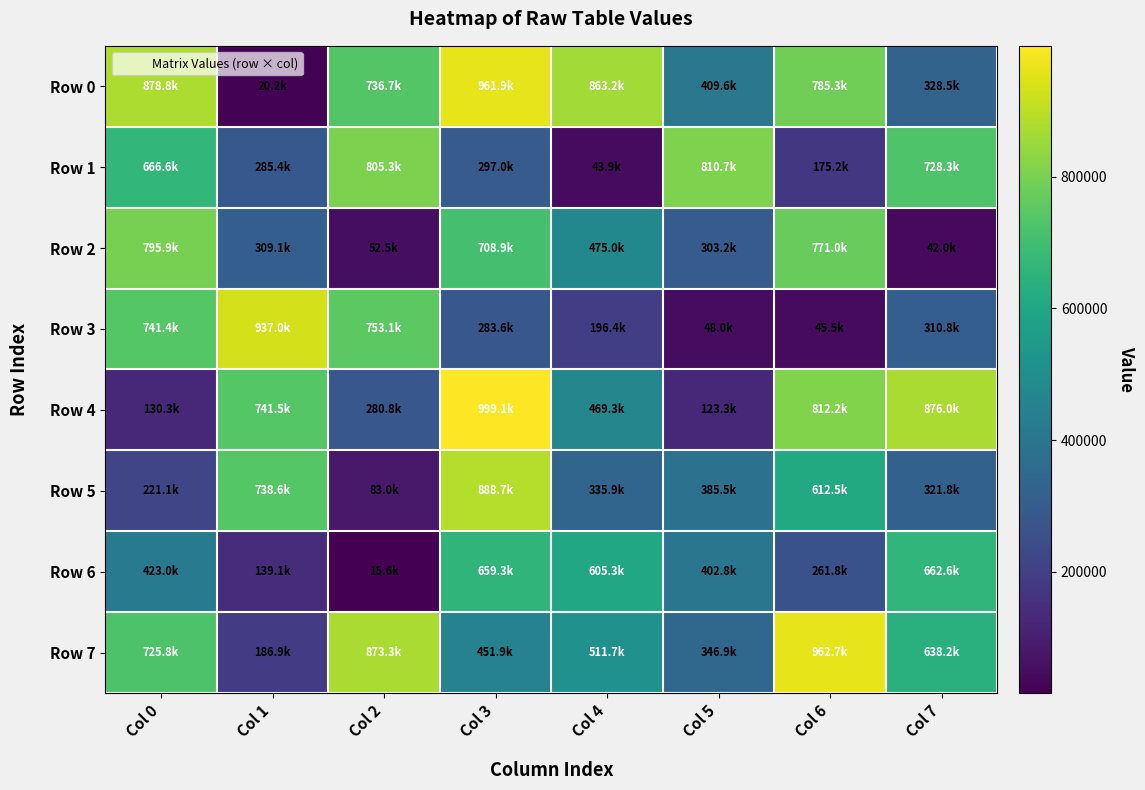

Which series has the largest total across all categories?

Row 0